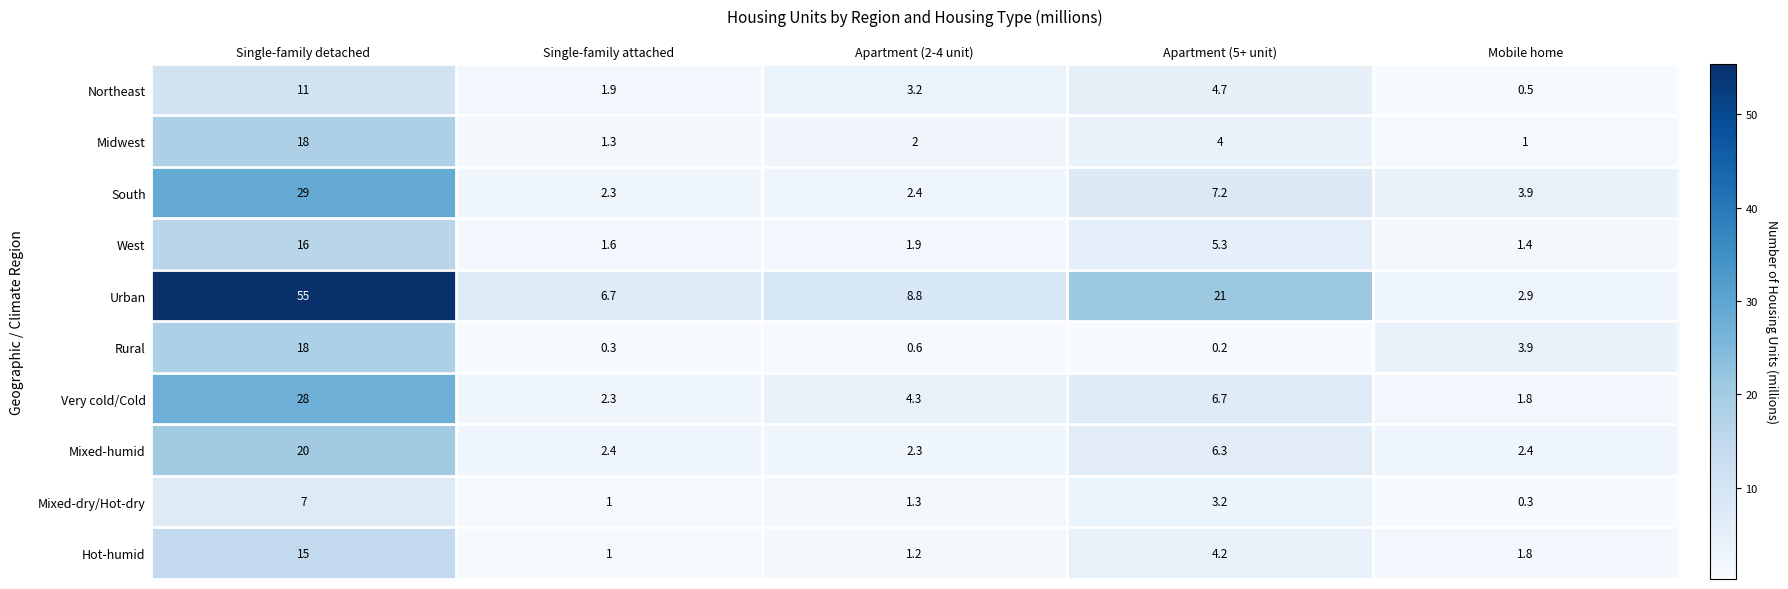

Is it true that Mixed-humid equals 20.0 at Single-family detached?

True